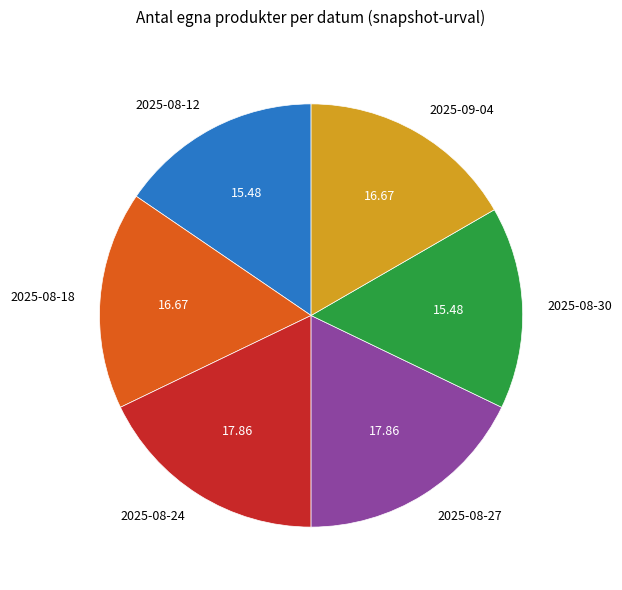

Approximately how many times larger is the value at 2025-09-04 compared to 2025-08-18?

1.0